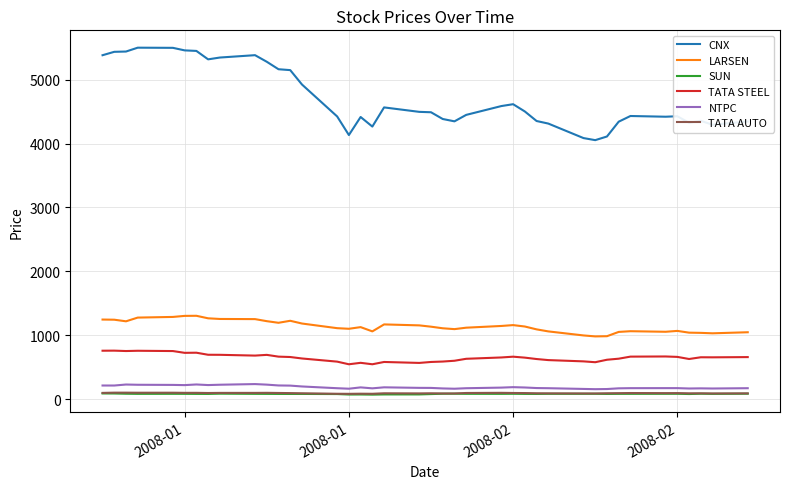

Which series has the largest range (max minus min)?

CNX